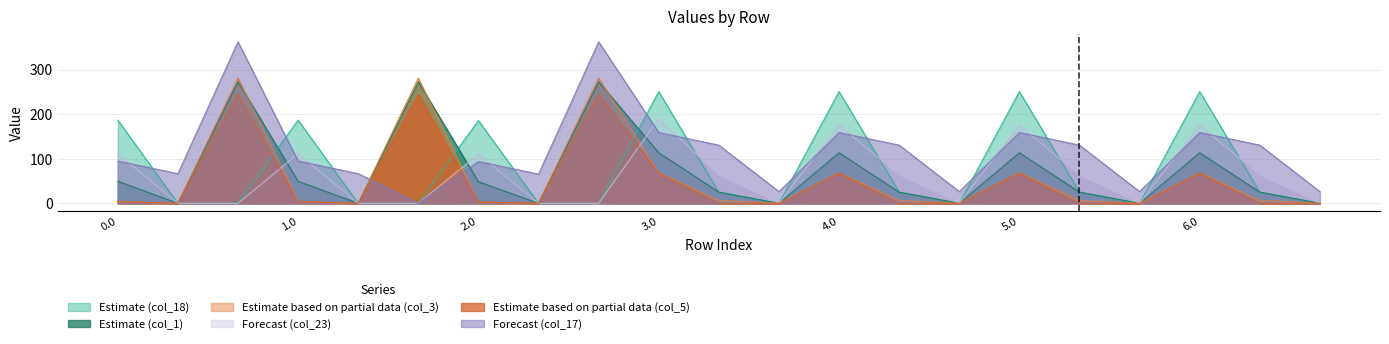

List the labels in order of col_1 value, smallest first.

0.1, 1.1, 2.1, 3.2, 4.2, 5.2, 6.2, 3.1, 4.1, 5.1, 6.1, 2.0, 0.0, 1.0, 3.0, 4.0, 5.0, 6.0, 0.2, 1.2, 2.2